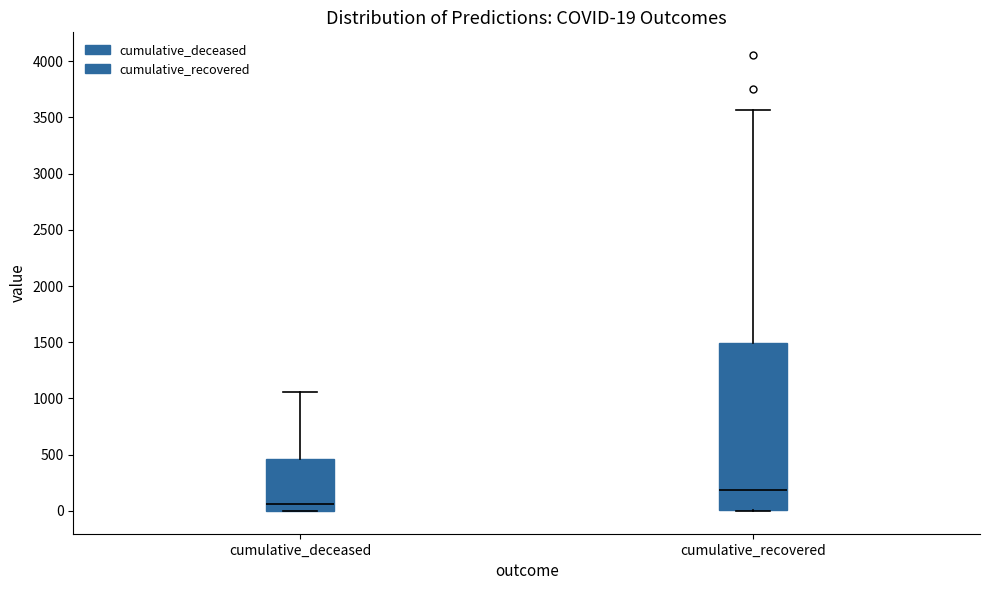

Which box is the tallest, from its lower edge to its upper edge?

cumulative_recovered